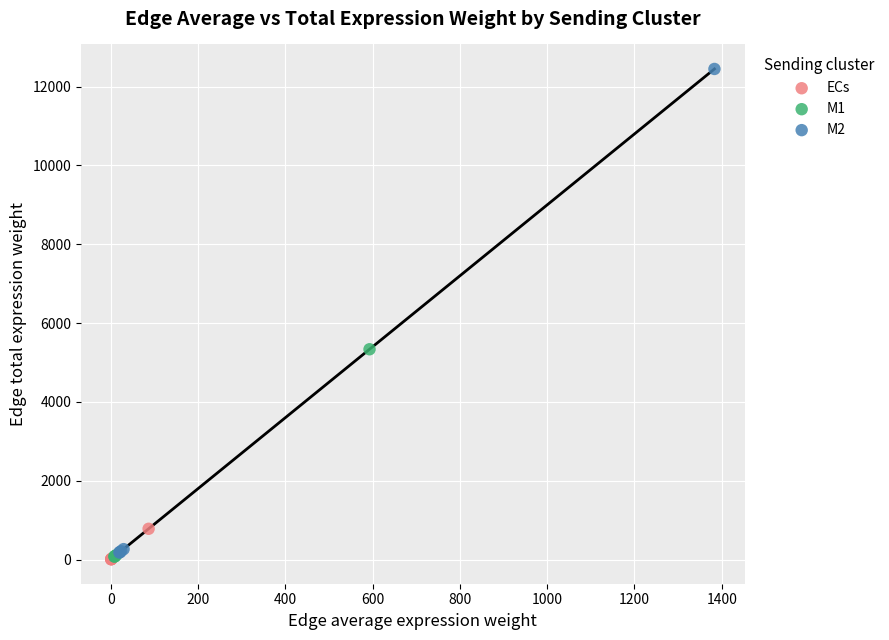

Which series has the largest Y range (max minus min)?

M2